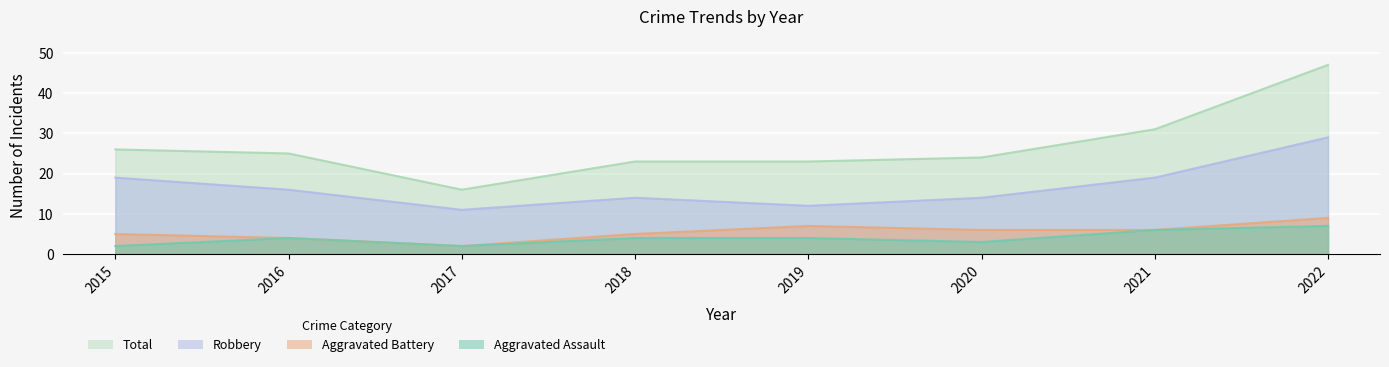

How many Robbery values are between 14 and 19?

5